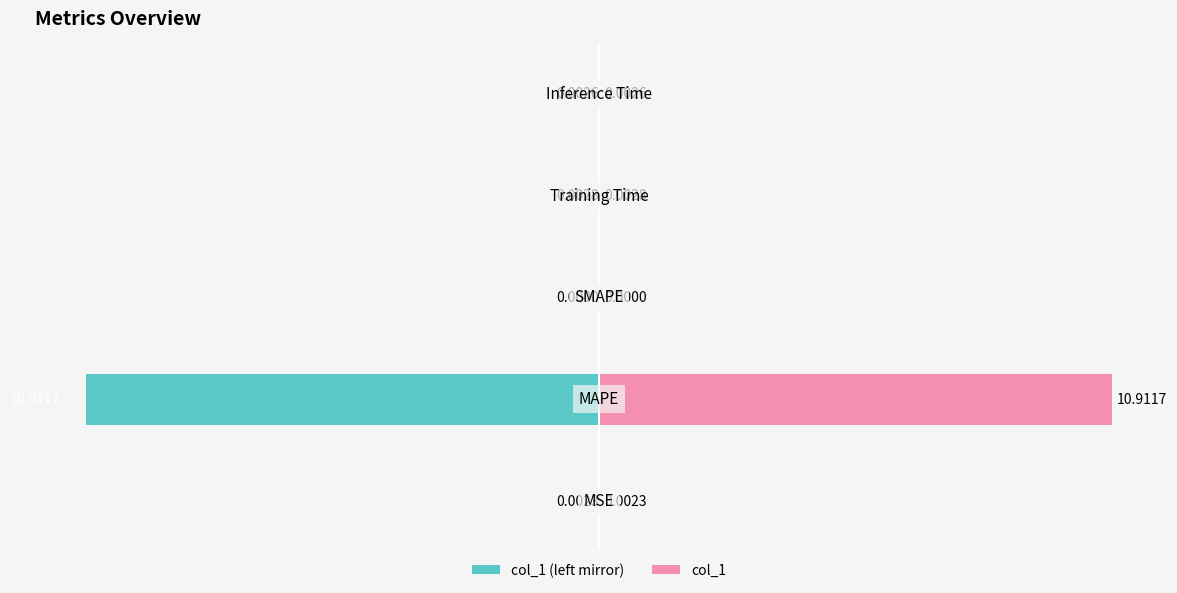

Rank the series by their maximum value, from lowest to highest.

col_1 (left mirror), col_1